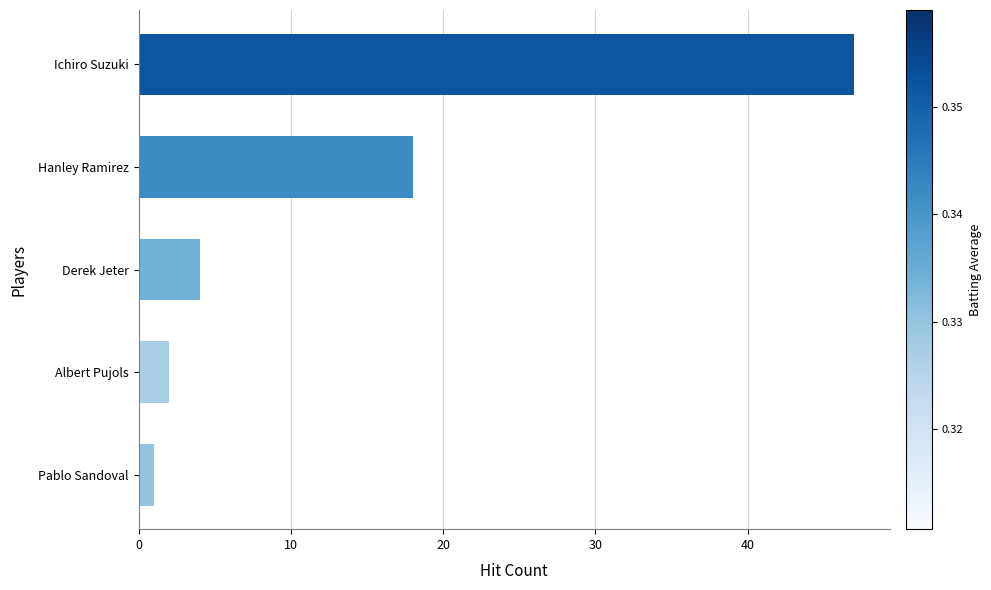

What is the difference between the maximum and minimum values?

46